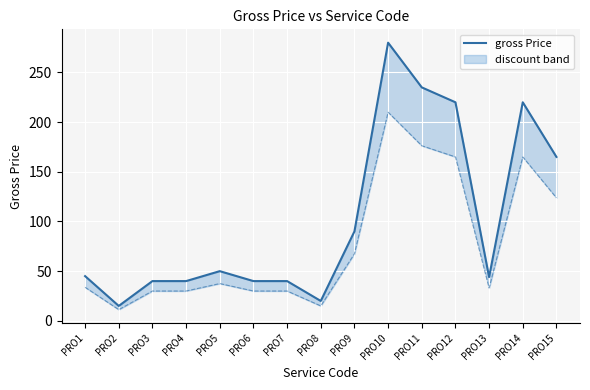

How many data points are above 45?

7